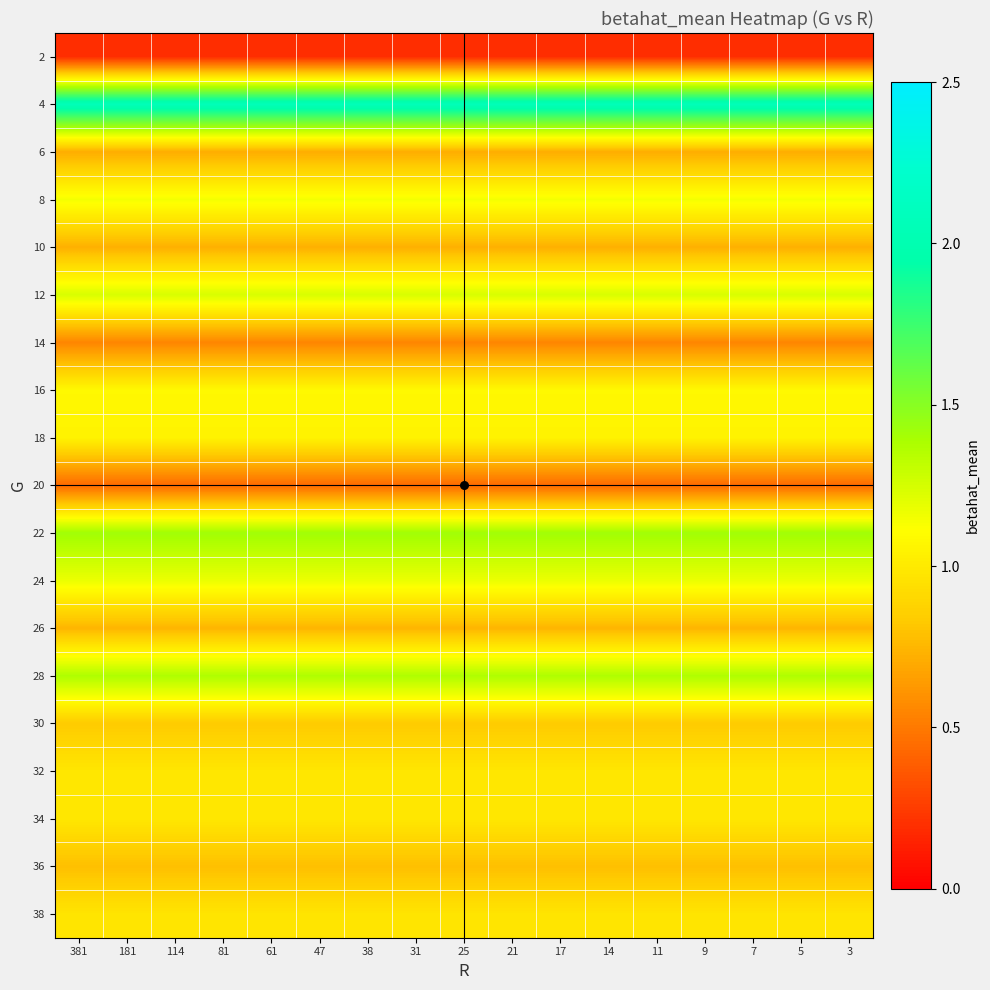

Rank the series at 47 from lowest to highest value.

2, 20, 14, 6, 10, 26, 36, 30, 38, 32, 34, 18, 16, 8, 24, 12, 28, 22, 4